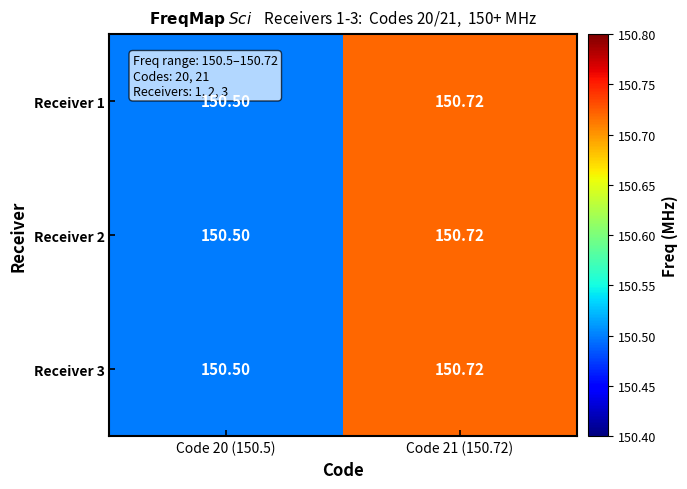

Is the value of Receiver 1 at Code 20 (150.5) greater than the value of Receiver 3 at Code 21 (150.72)?

No